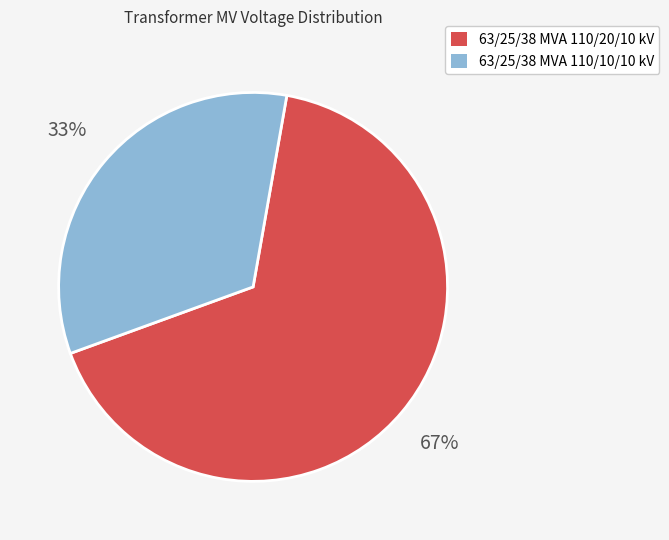

The 63/25/38 MVA 110/10/10 kV slice represents 33% of the pie. True or false?

True